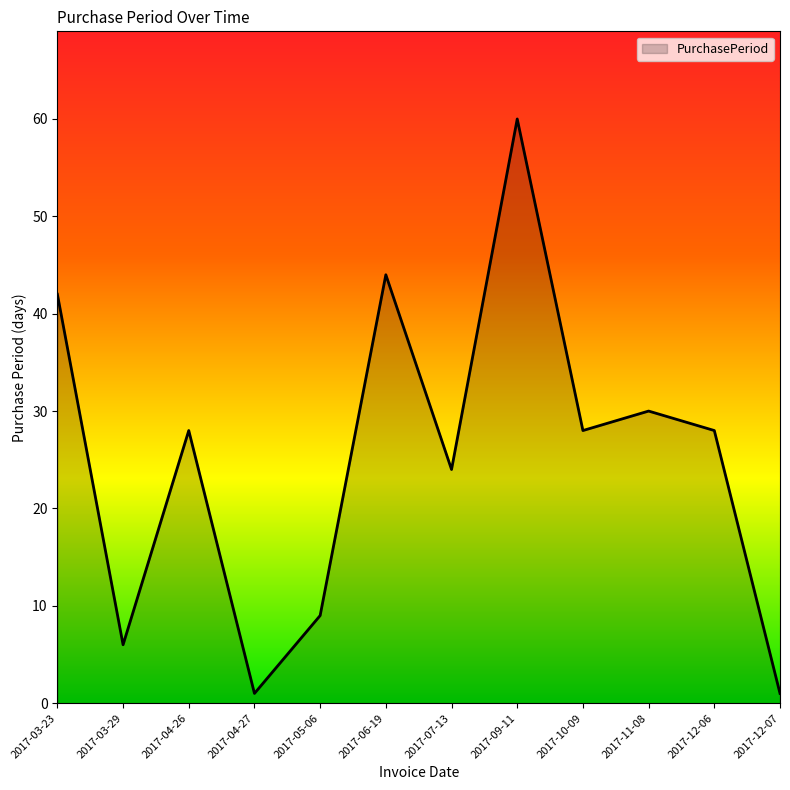

Which label corresponds to the largest value in the chart?

2017-09-11